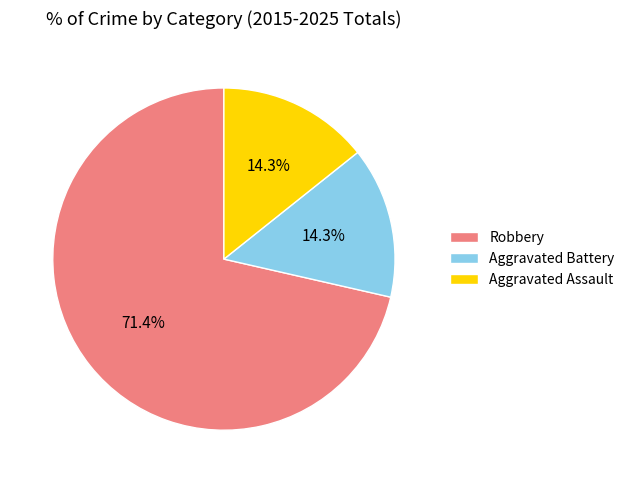

True or false: Aggravated Battery accounts for 14% of the total.

True